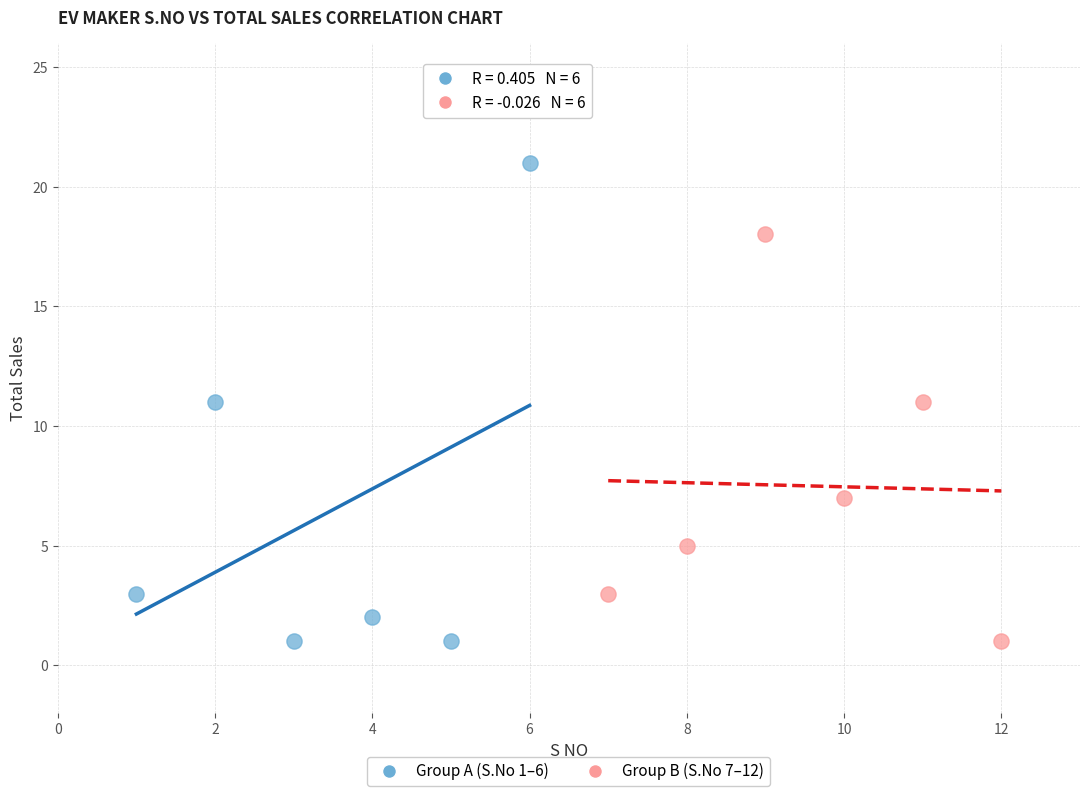

Which series contains the highest Y value?

Group A (S.No 1–6)